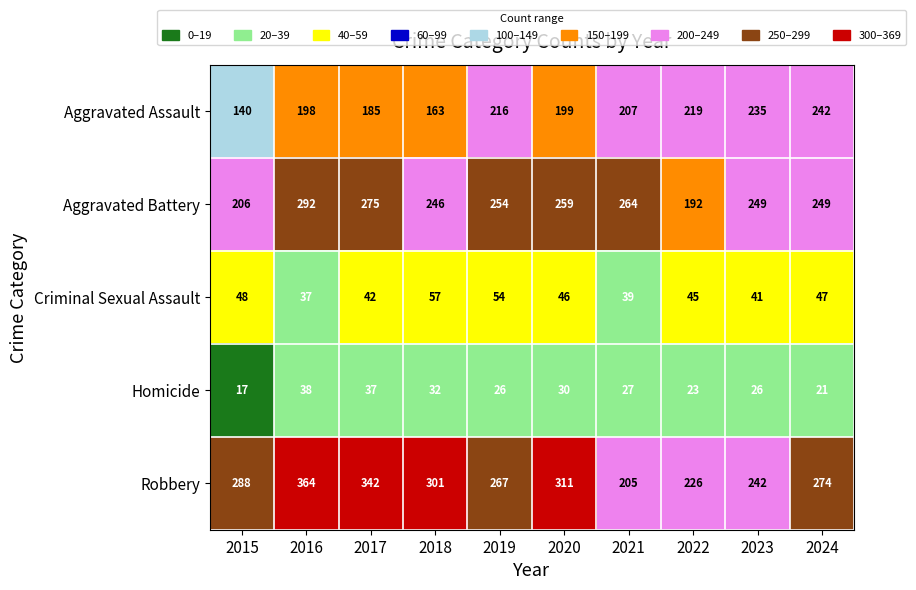

The Robbery series shows 61 at 2019. True or false?

False